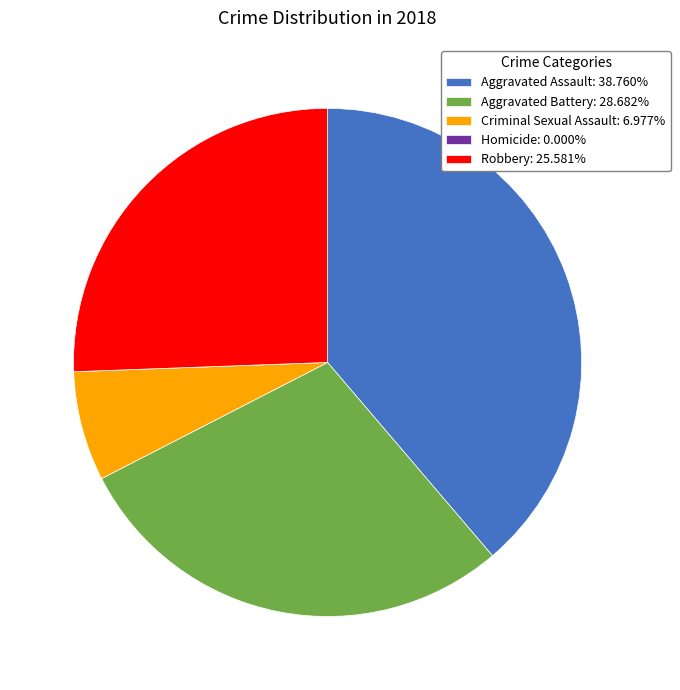

Is there any slice that represents more than half of the pie?

No